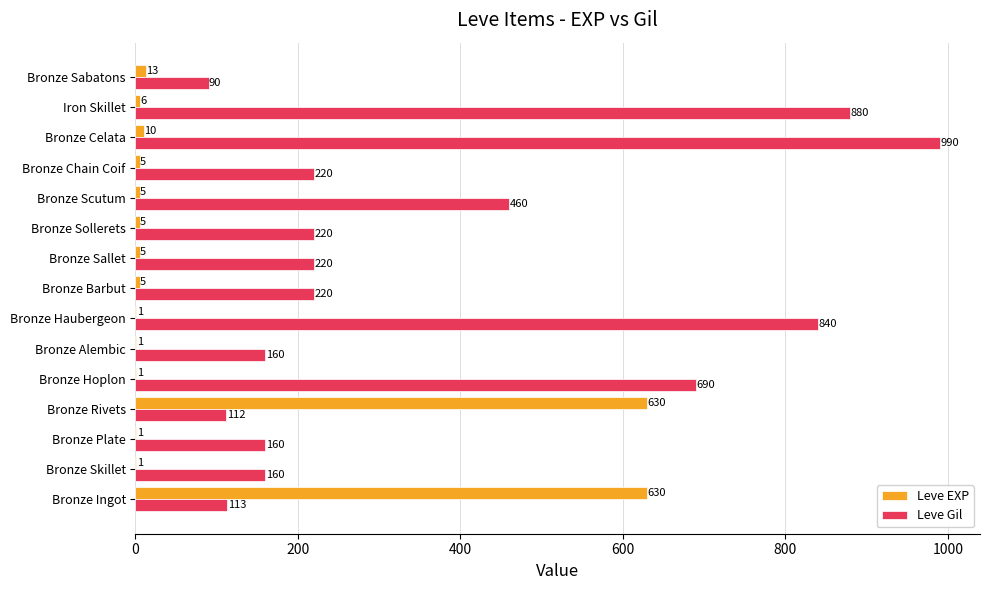

What is the sum of the Leve Gil values at Bronze Sallet and Bronze Celata?

1210